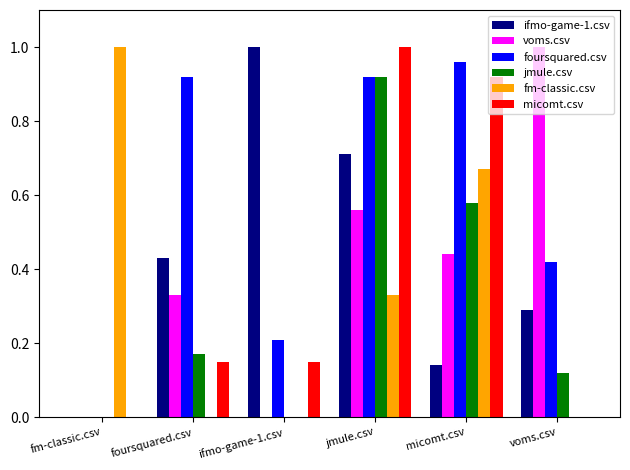

The value of voms.csv at ifmo-game-1.csv is 0.7. True or false?

False